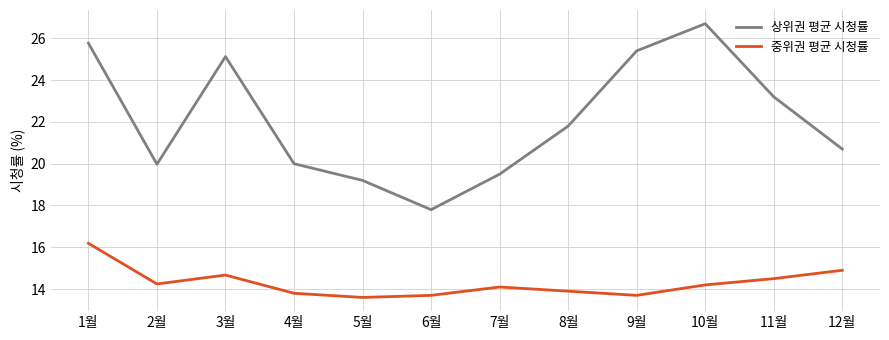

True or false: 상위권 평균 시청률 and 중위권 평균 시청률 cross at least once.

False